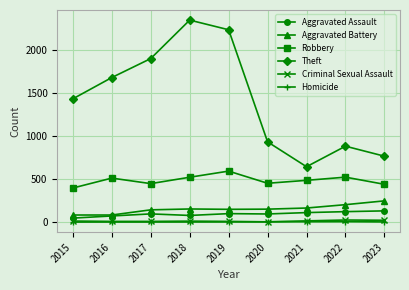

How many series are shown in this chart?

6